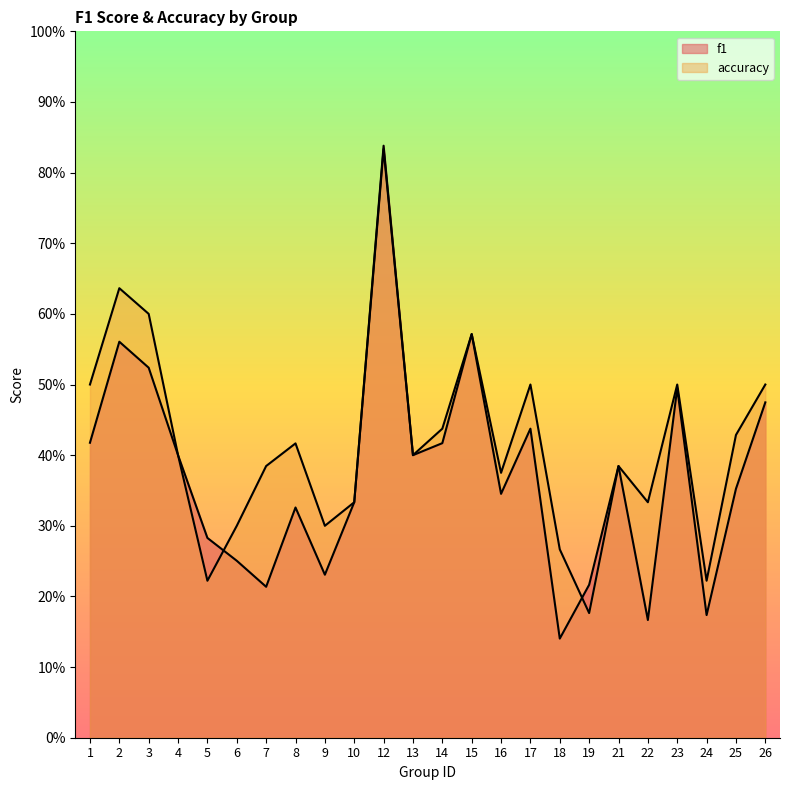

How many interior local valleys does the accuracy series have?

7